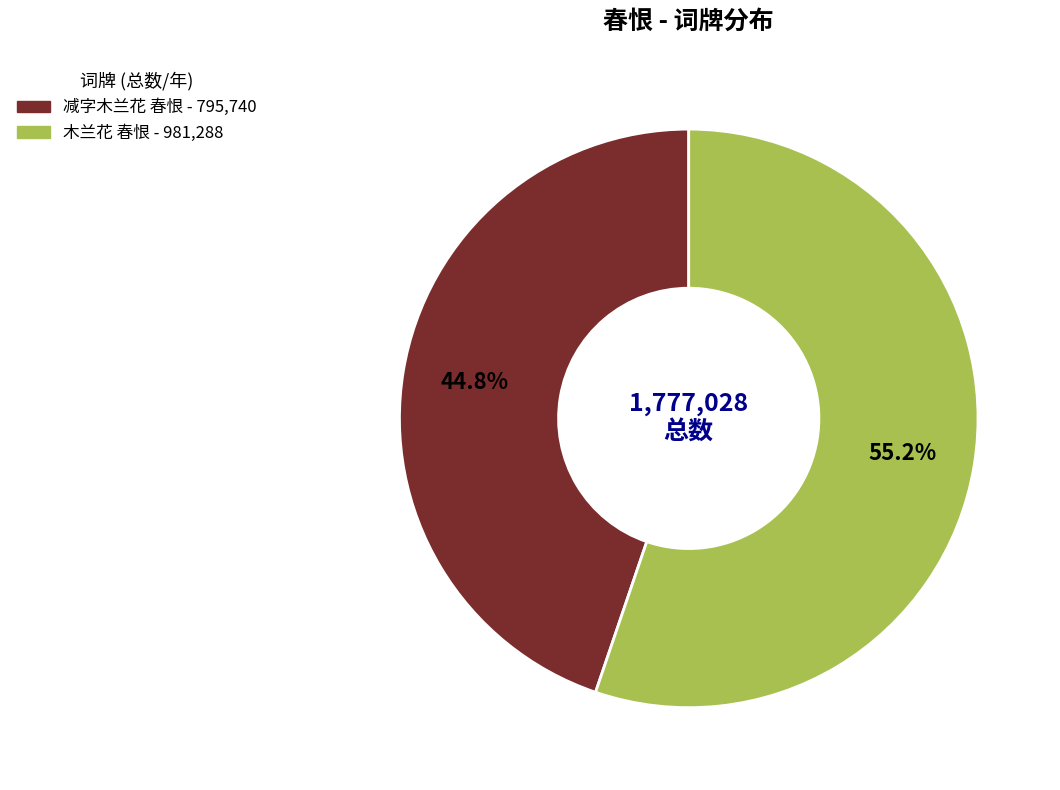

Approximately how many times larger is the value at 木兰花 春恨 compared to 减字木兰花 春恨?

1.2